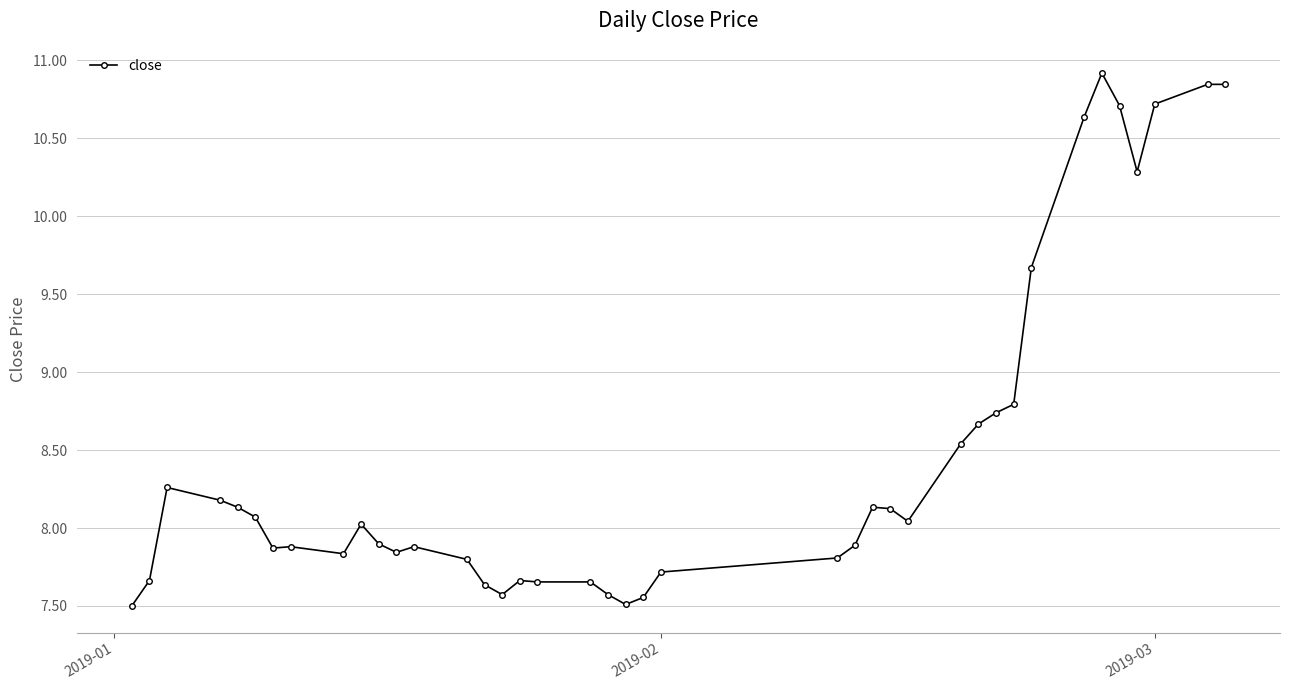

What is the difference between the second highest and second lowest values?

3.3